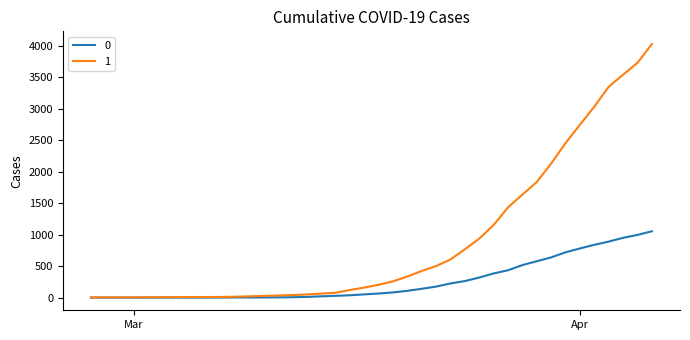

List the series in order of their peak value, lowest first.

0, 1